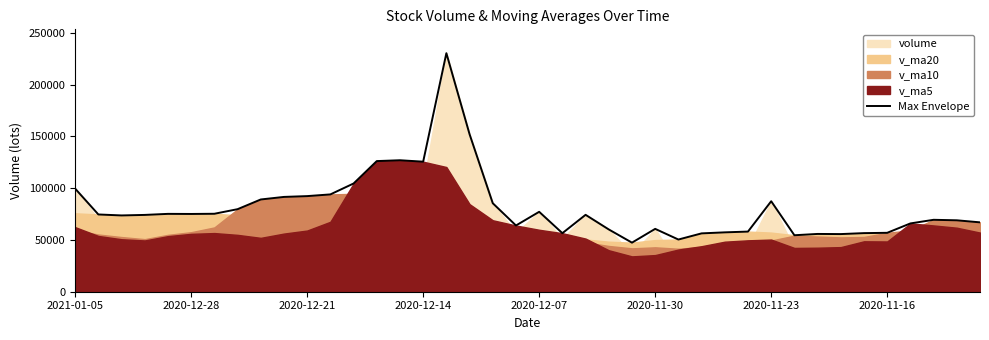

True or false: the data shows 54548.4 at 31.

True